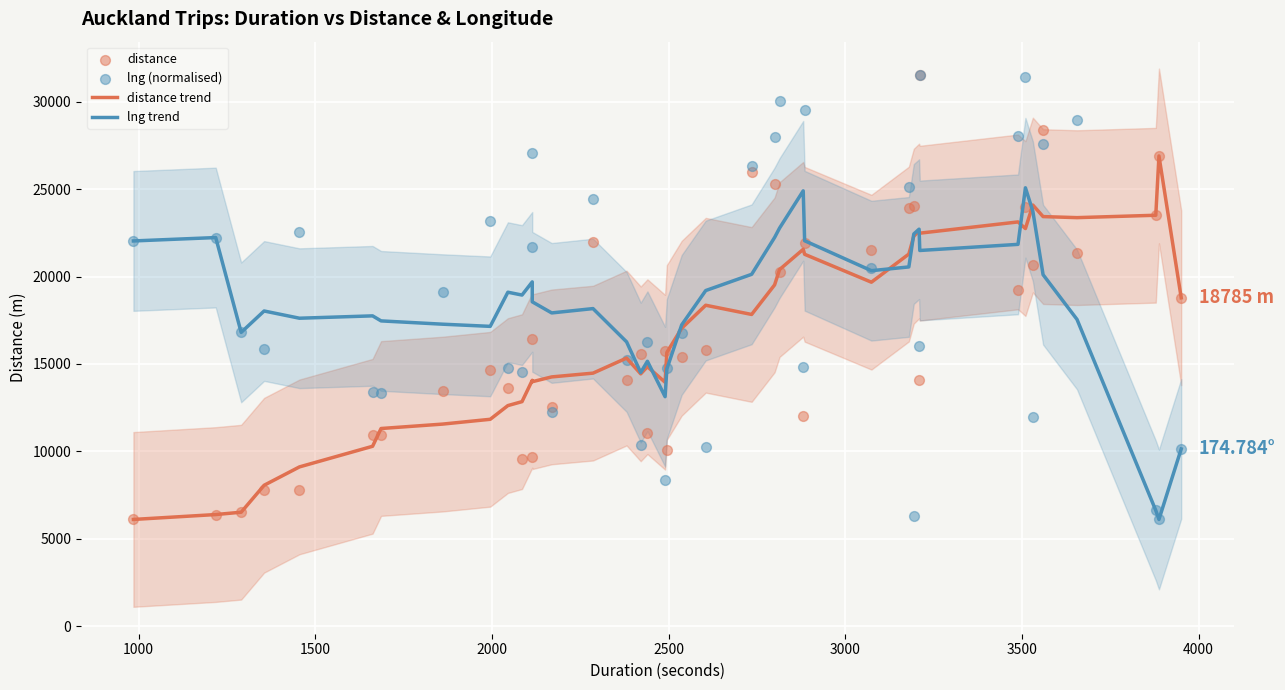

Which series contains the lowest Y value?

distance trend